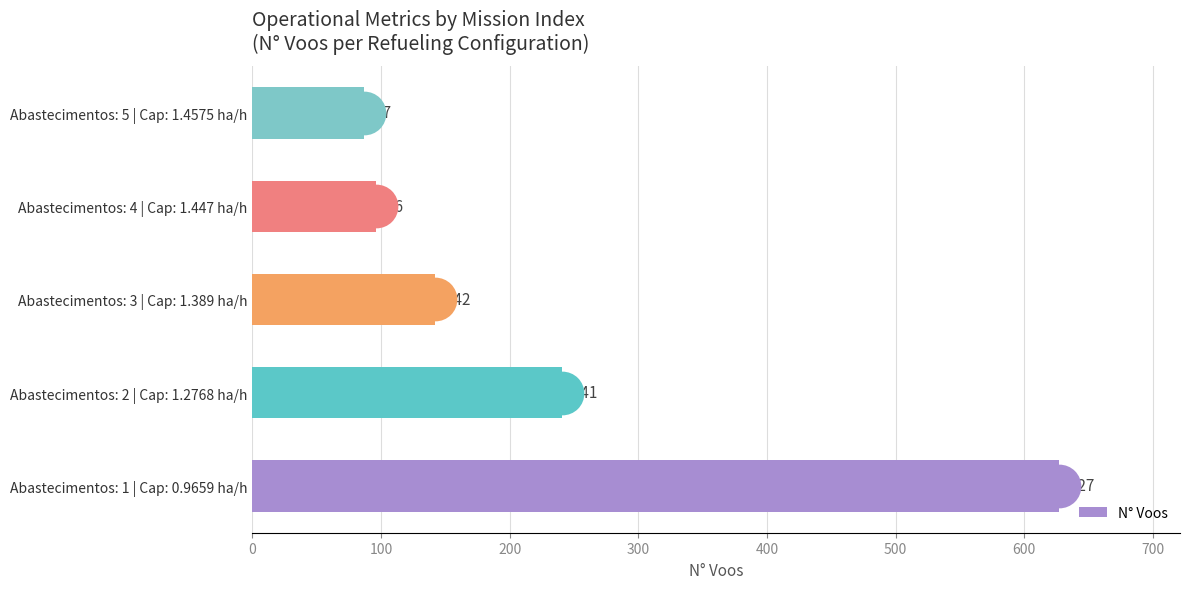

What is the difference between the maximum and second lowest values in the N° Voos series?

531